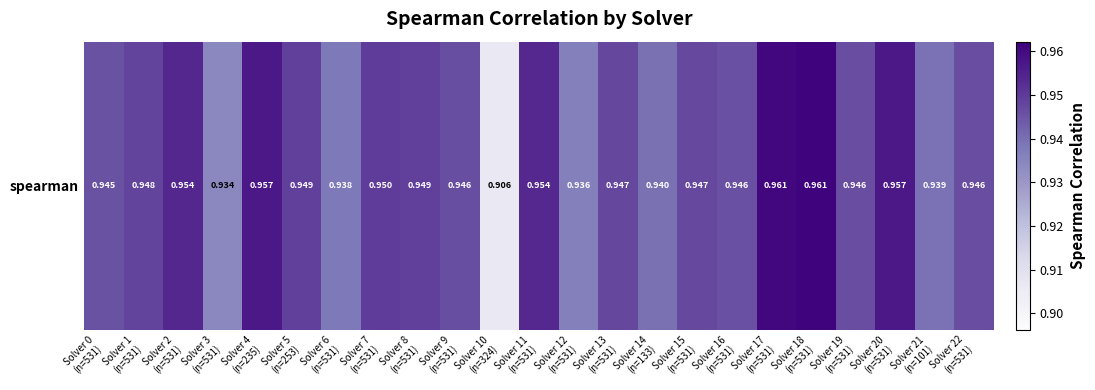

Rank the categories by value from lowest to highest.

Solver 10
(n=324), Solver 3
(n=531), Solver 12
(n=531), Solver 6
(n=531), Solver 21
(n=101), Solver 14
(n=133), Solver 0
(n=531), Solver 16
(n=531), Solver 9
(n=531), Solver 19
(n=531), Solver 22
(n=531), Solver 15
(n=531), Solver 13
(n=531), Solver 1
(n=531), Solver 5
(n=253), Solver 8
(n=531), Solver 7
(n=531), Solver 11
(n=531), Solver 2
(n=531), Solver 4
(n=235), Solver 20
(n=531), Solver 17
(n=531), Solver 18
(n=531)